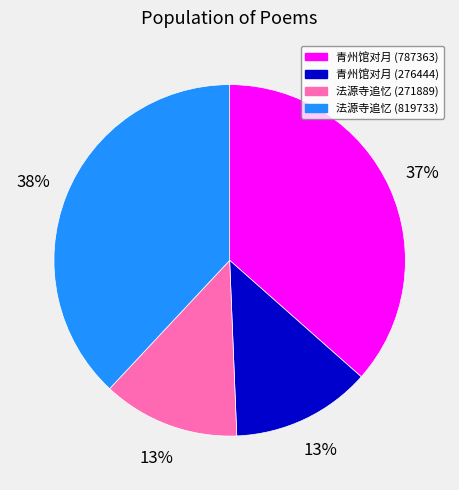

To the nearest percent, what is the average slice percentage?

25%